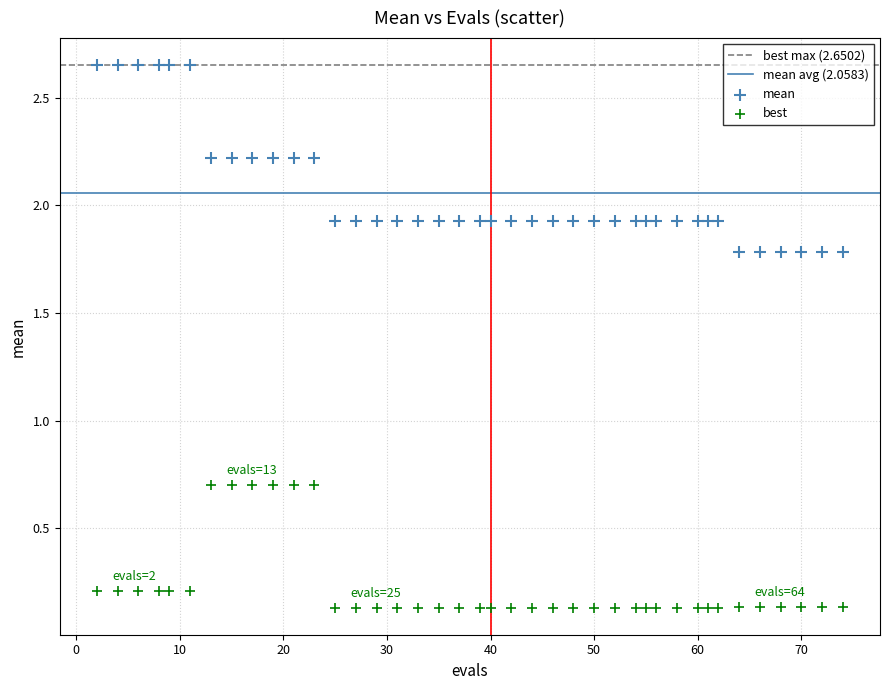

Across all data points, what is the range of Y values (max minus min)?

2.5